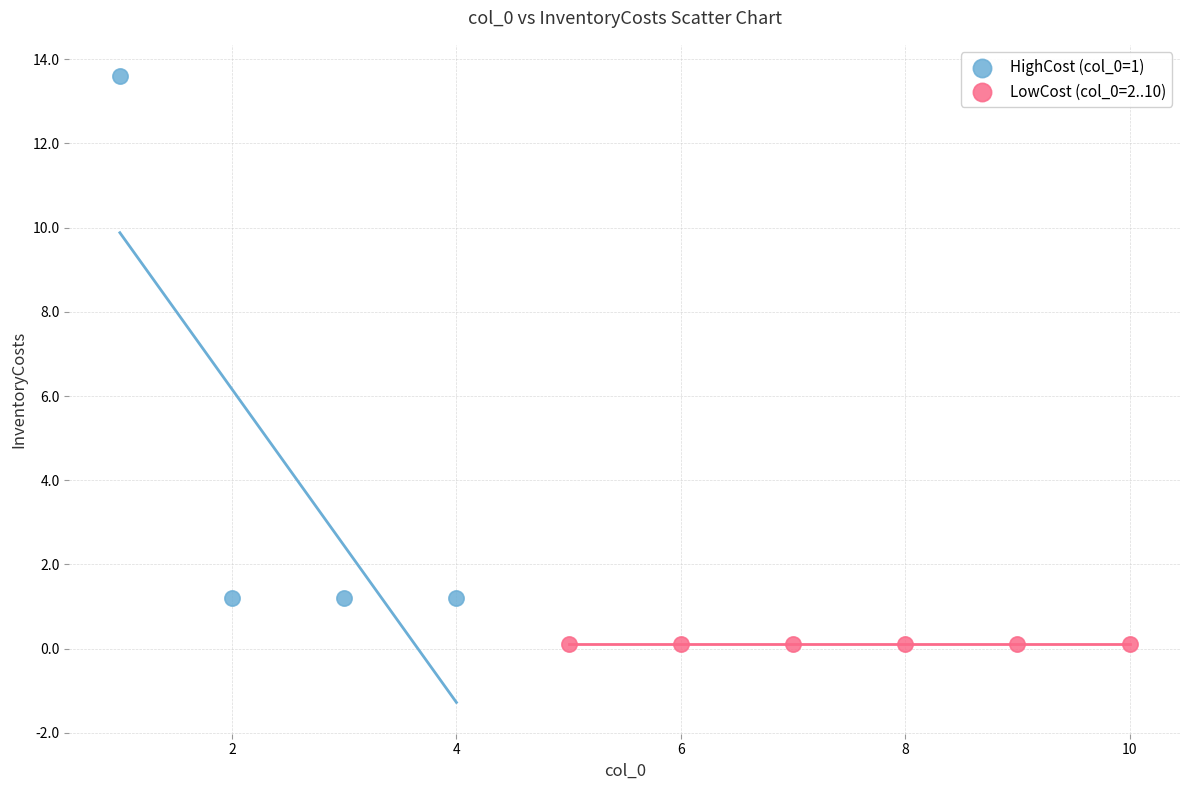

Which series contains the lowest Y value?

LowCost (col_0=2..10)